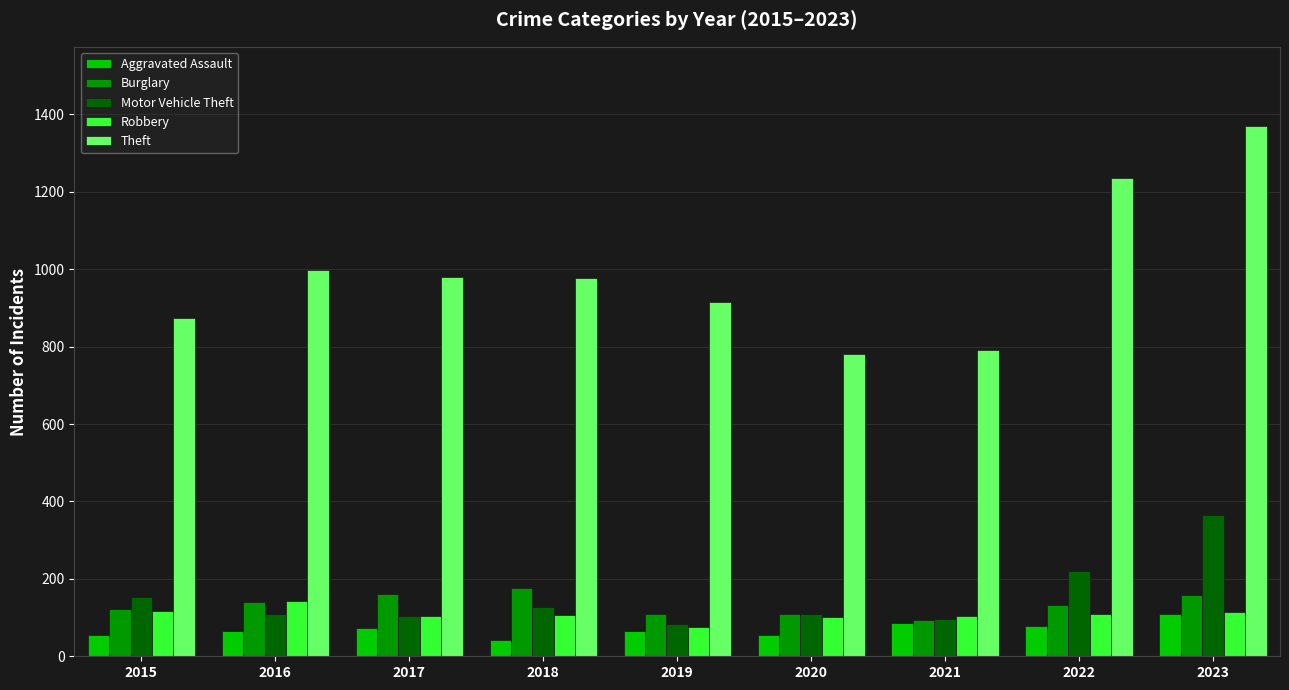

What are all the series names shown in the legend?

Aggravated Assault, Burglary, Motor Vehicle Theft, Robbery, Theft